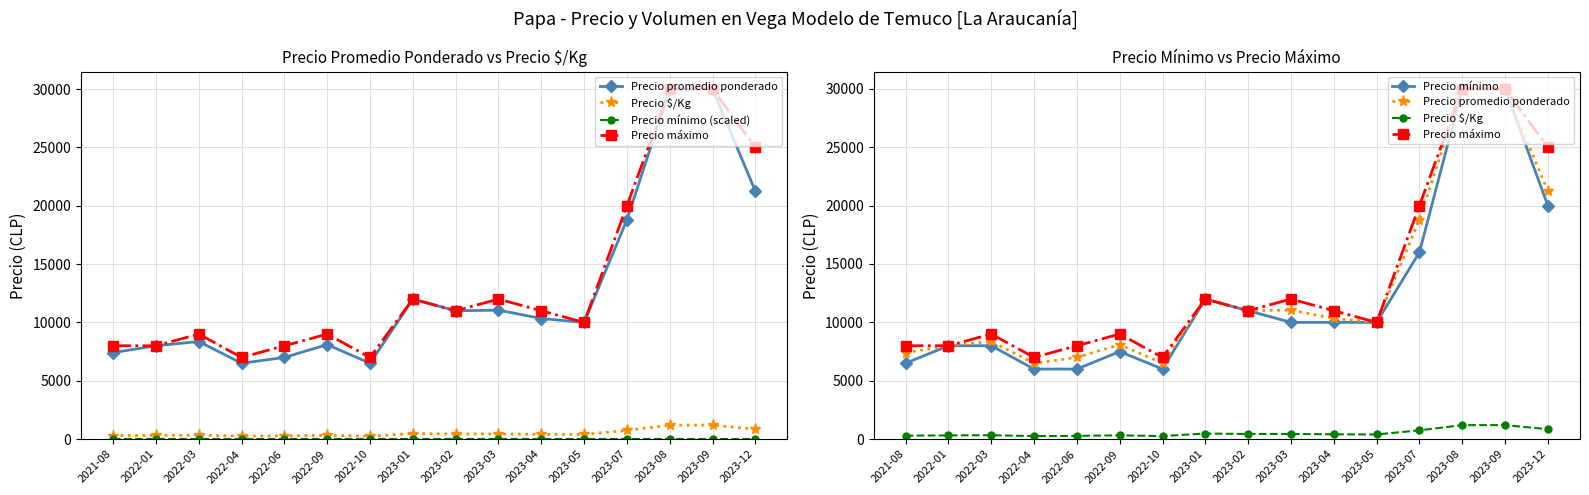

Where is the first local maximum for Precio mínimo?

2022-09